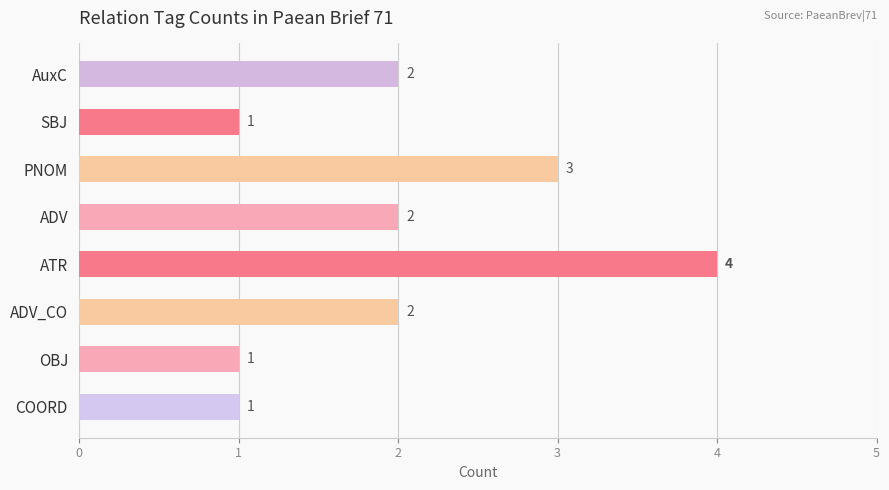

Is it true that the value at COORD is 1?

True